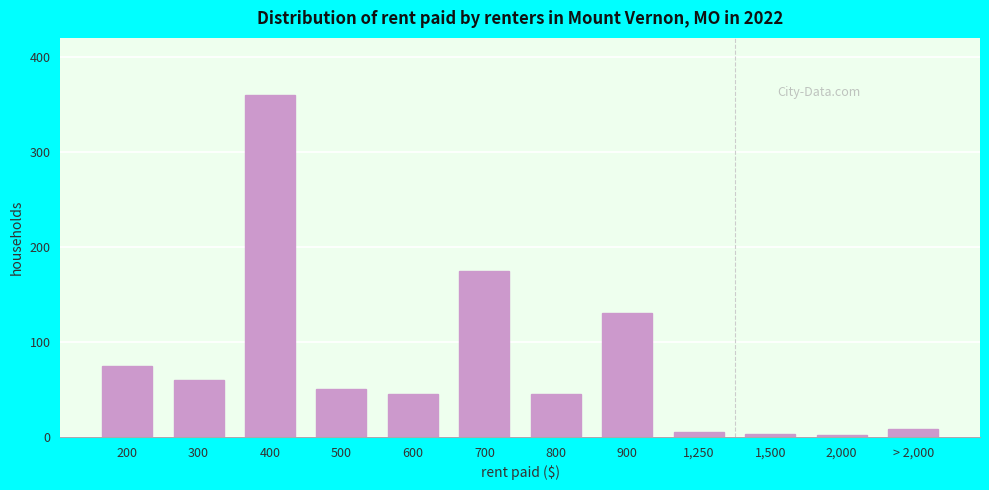

What is the difference between the maximum and minimum values?

358